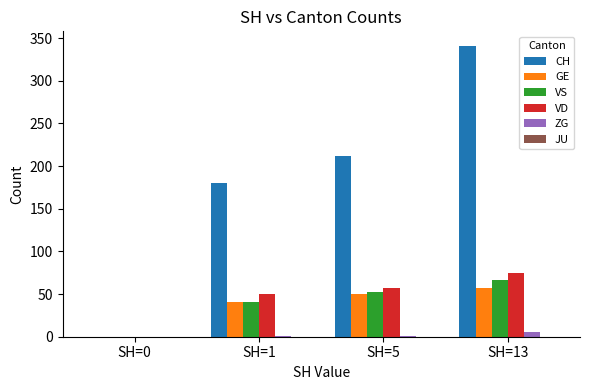

How many data points does each series have?

4